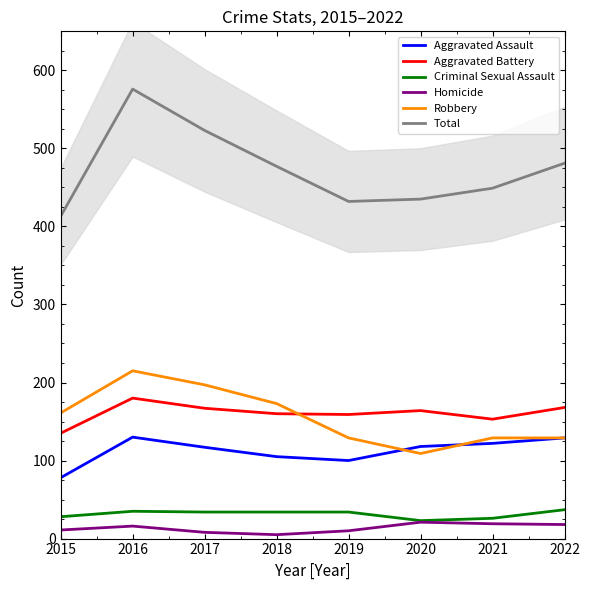

Which series has the largest total across all categories?

Total